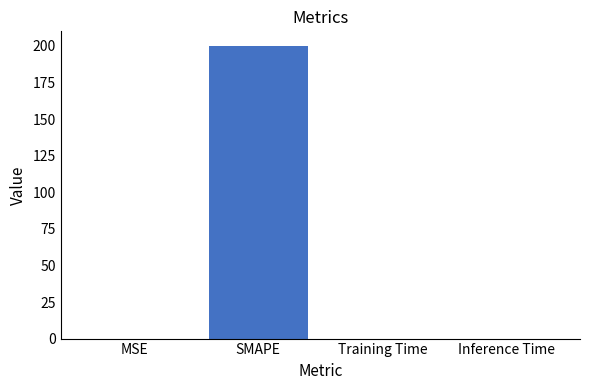

Which label corresponds to the largest value in the chart?

SMAPE